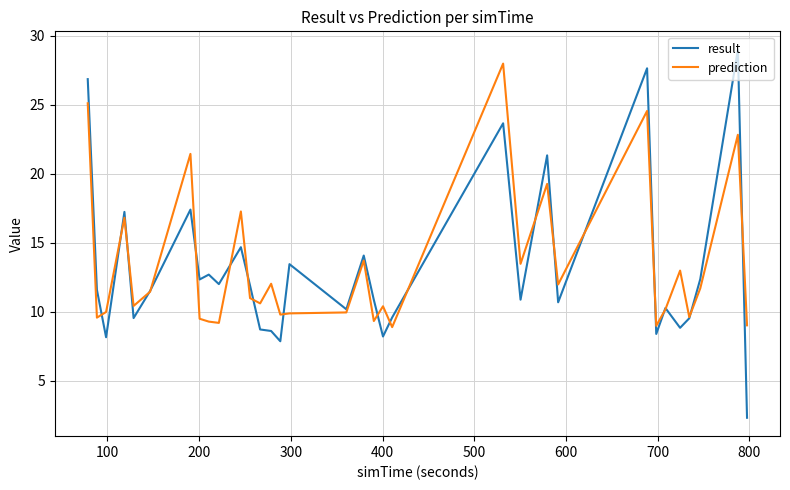

What is the minimum value shown in the chart?

2.3